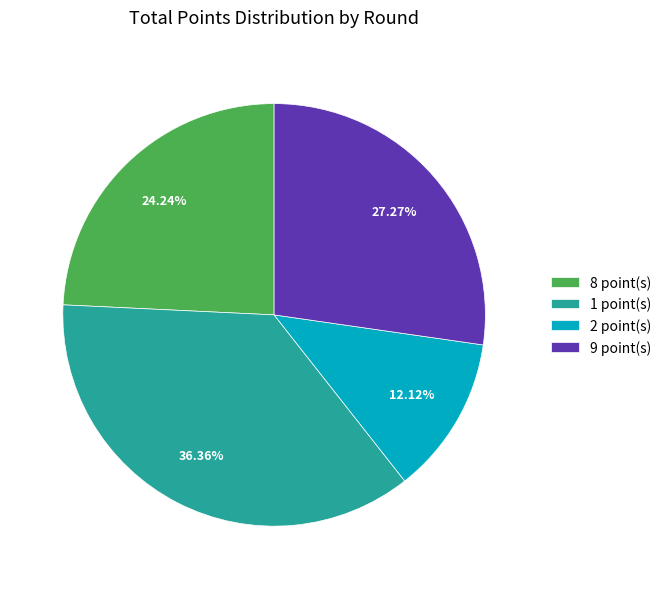

Approximately how many times larger is the value at 2 point(s) compared to 9 point(s)?

0.4